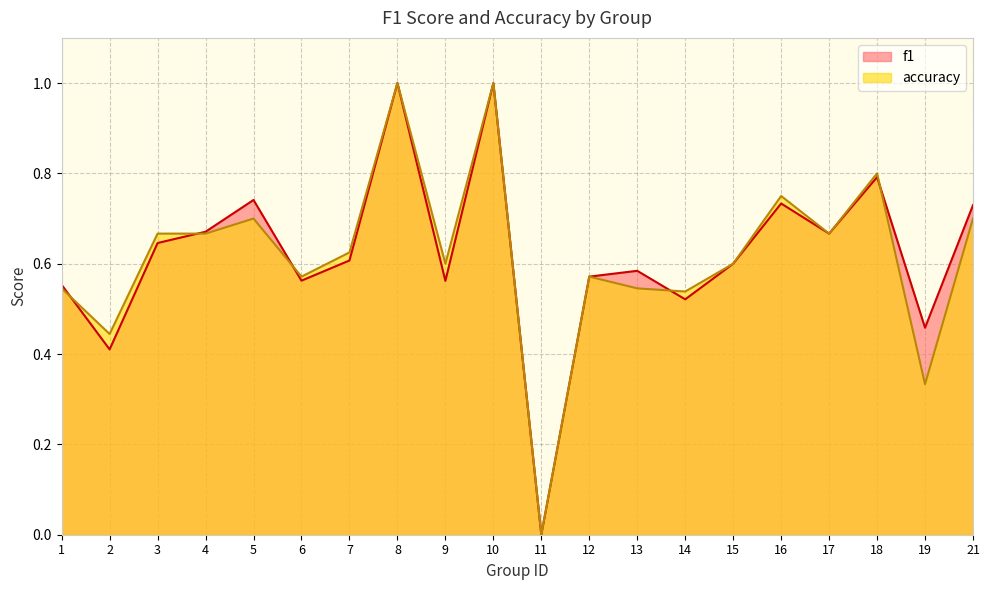

The value of accuracy at 17 is 0.7. True or false?

True